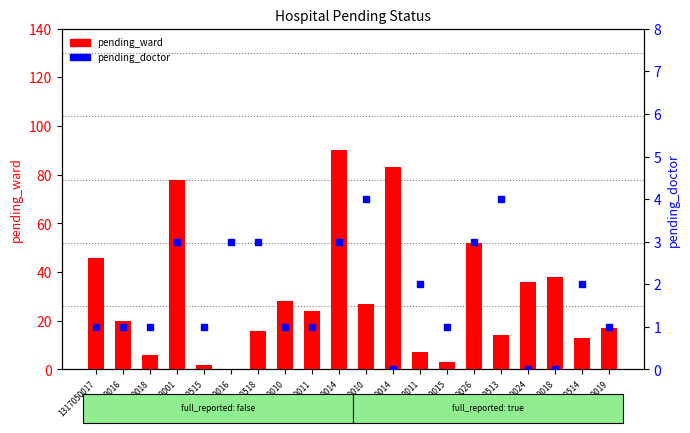

Which series contains the highest Y value?

pending_ward